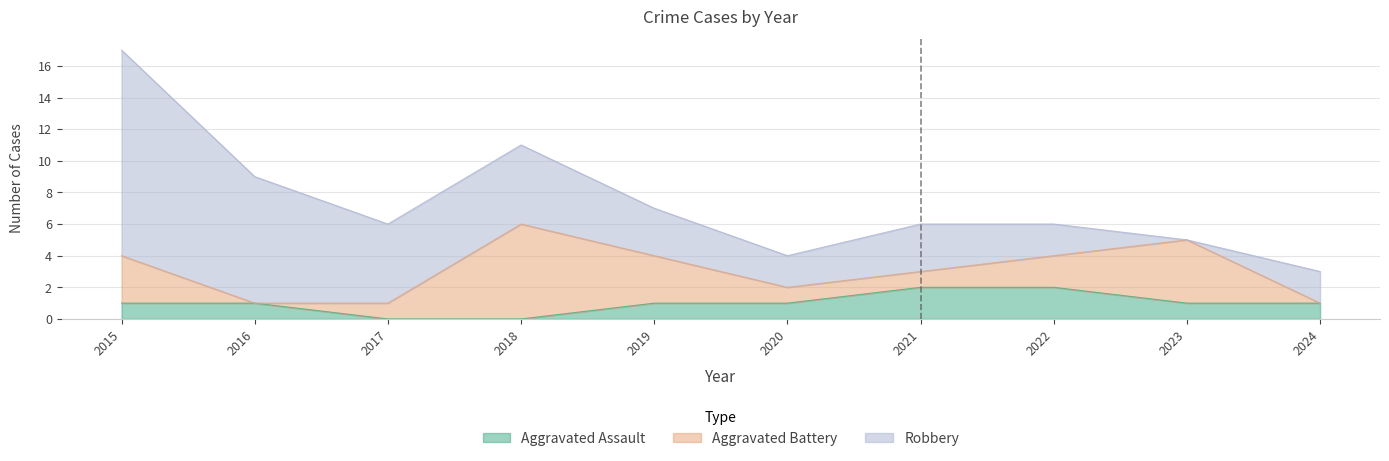

How many values in the Aggravated Assault series exceed 1?

2